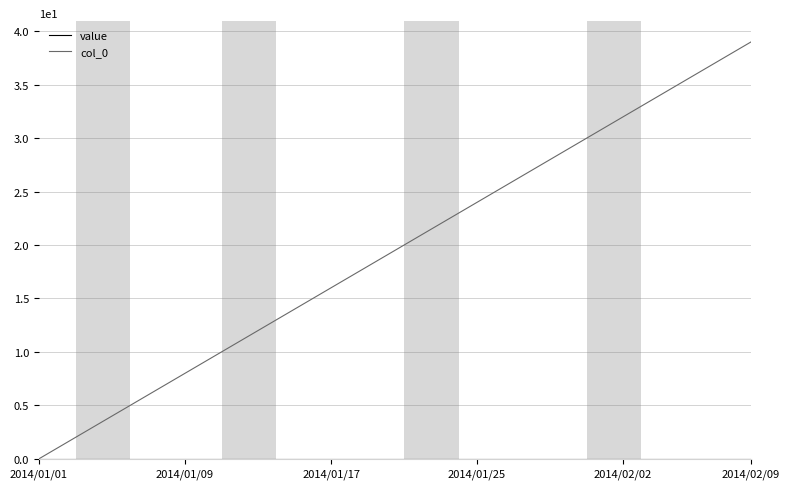

Which series has the largest total across all categories?

col_0